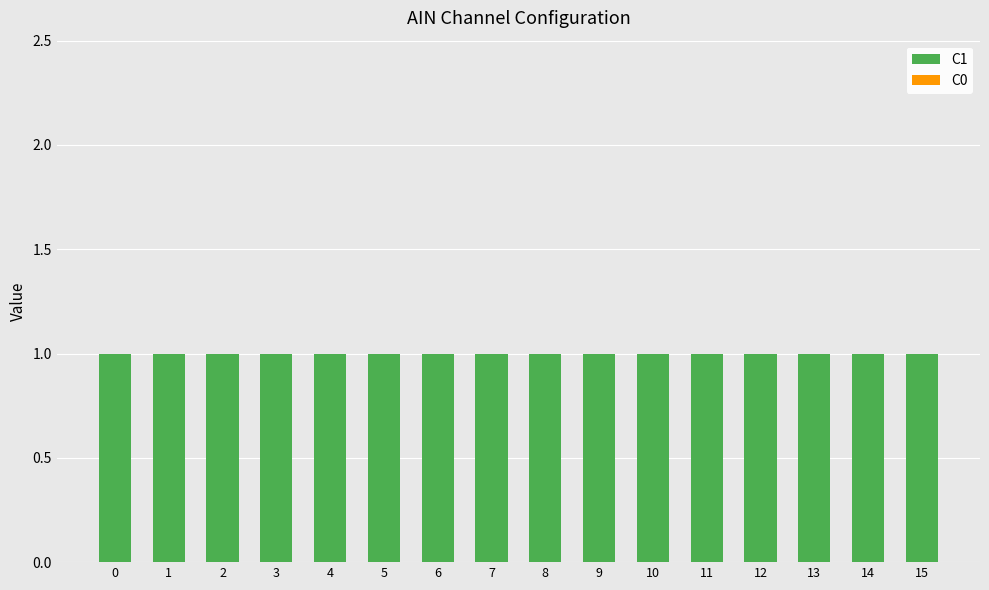

List the series in order of their peak value, highest first.

C1, C0